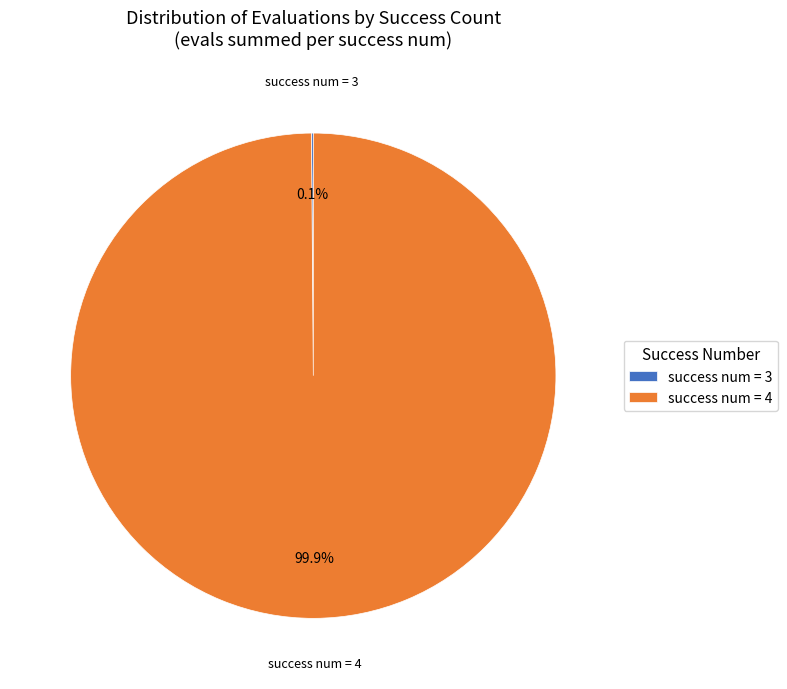

What percentage is NOT represented by success num = 4?

0.1%